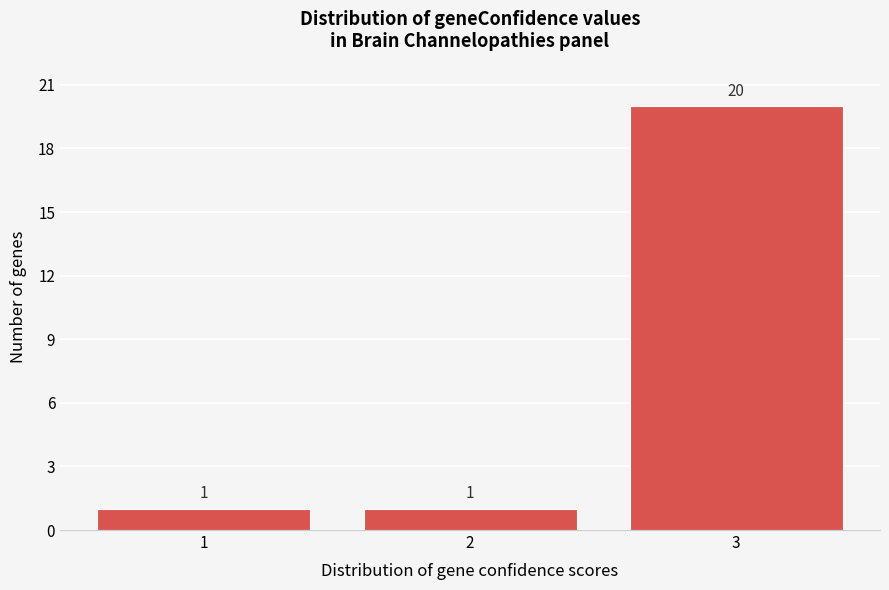

Reading left to right, list every bar in this chart as the range it spans on the x-axis followed by its height.

0.5 to 1.5: 1
1.5 to 2.5: 1
2.5 to 3.5: 20